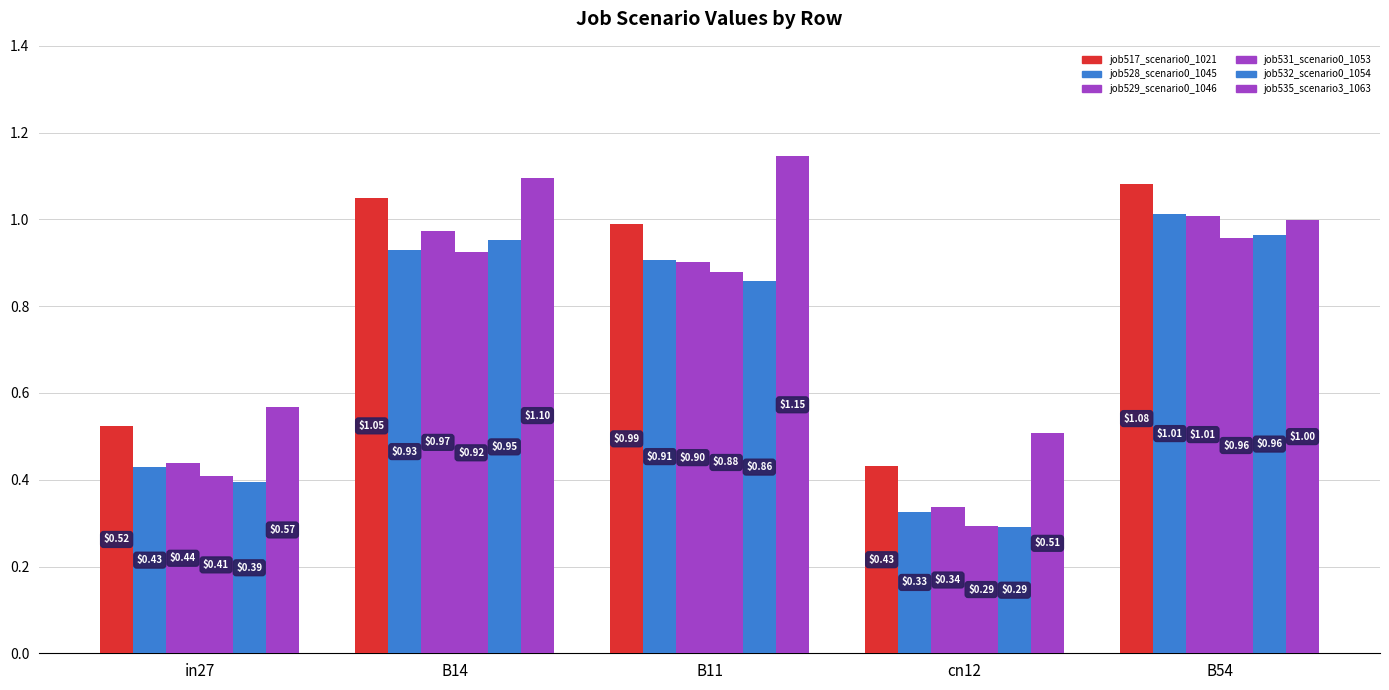

Does the chart contain any negative values?

No